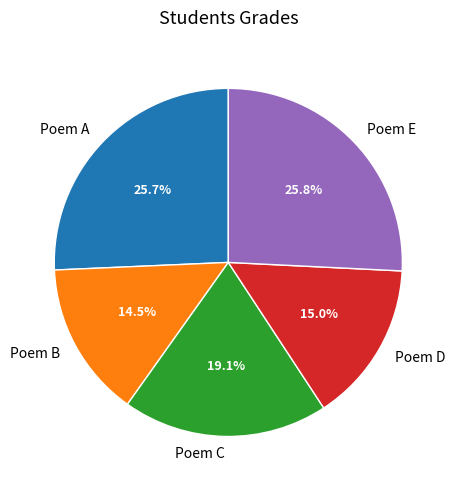

Between Poem B and Poem C, which is larger?

Poem C